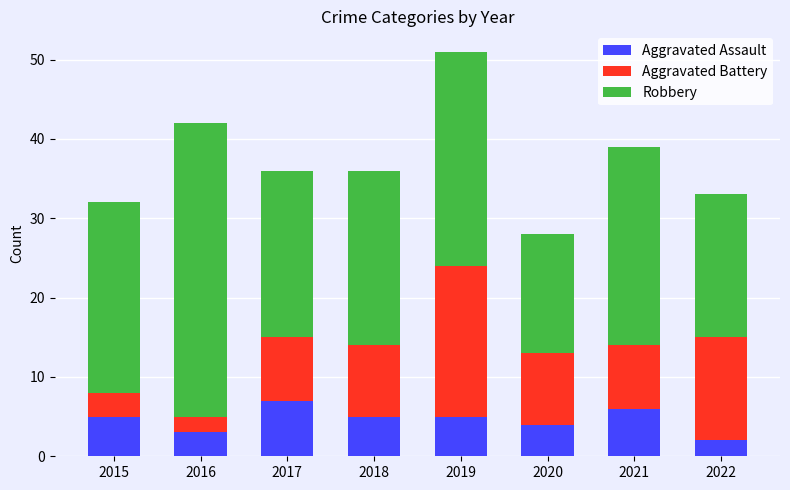

Reading left to right, transcribe the values for Aggravated Assault.

2015=5	2016=3	2017=7	2018=5	2019=5	2020=4	2021=6	2022=2